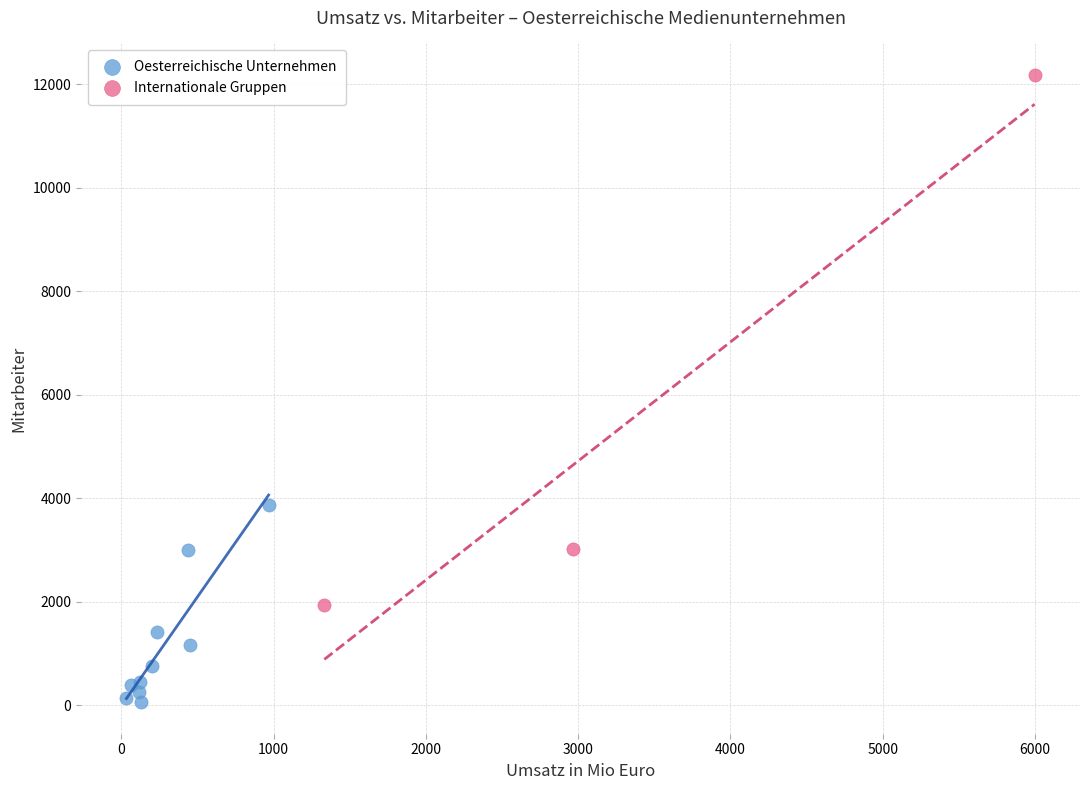

Which series has the widest spread of Y values?

Internationale Gruppen